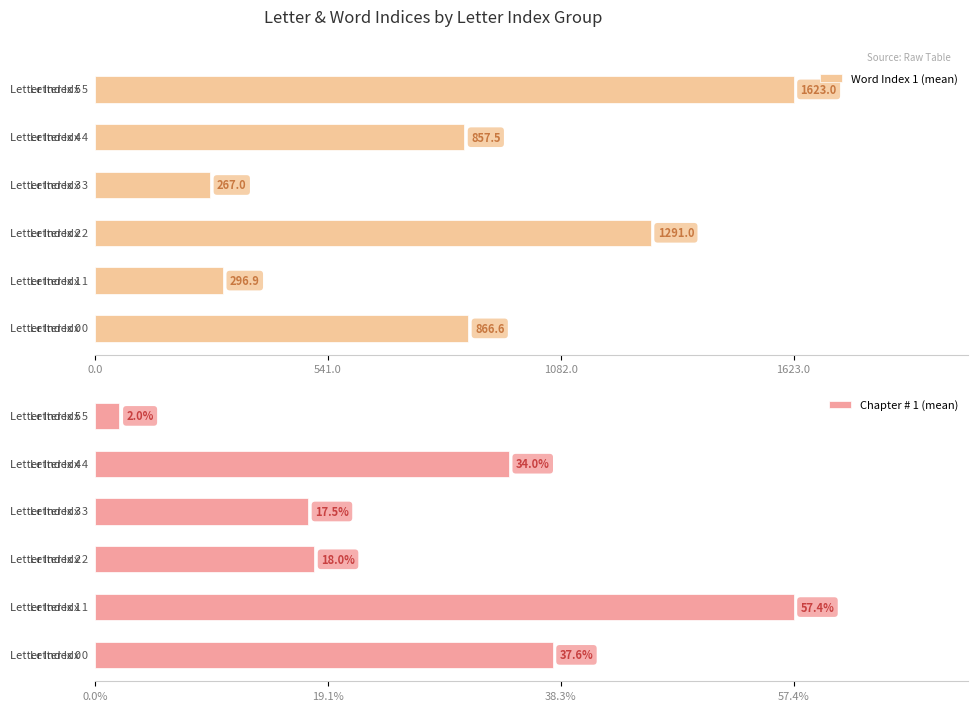

What is the average value of the Word Index 1 (mean) series?

867.0